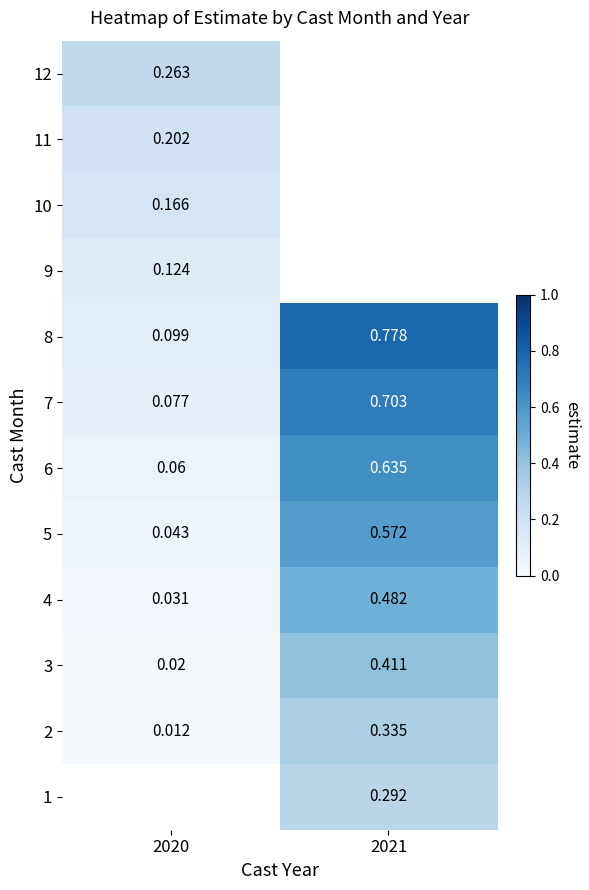

How many categories are shown in the chart?

2